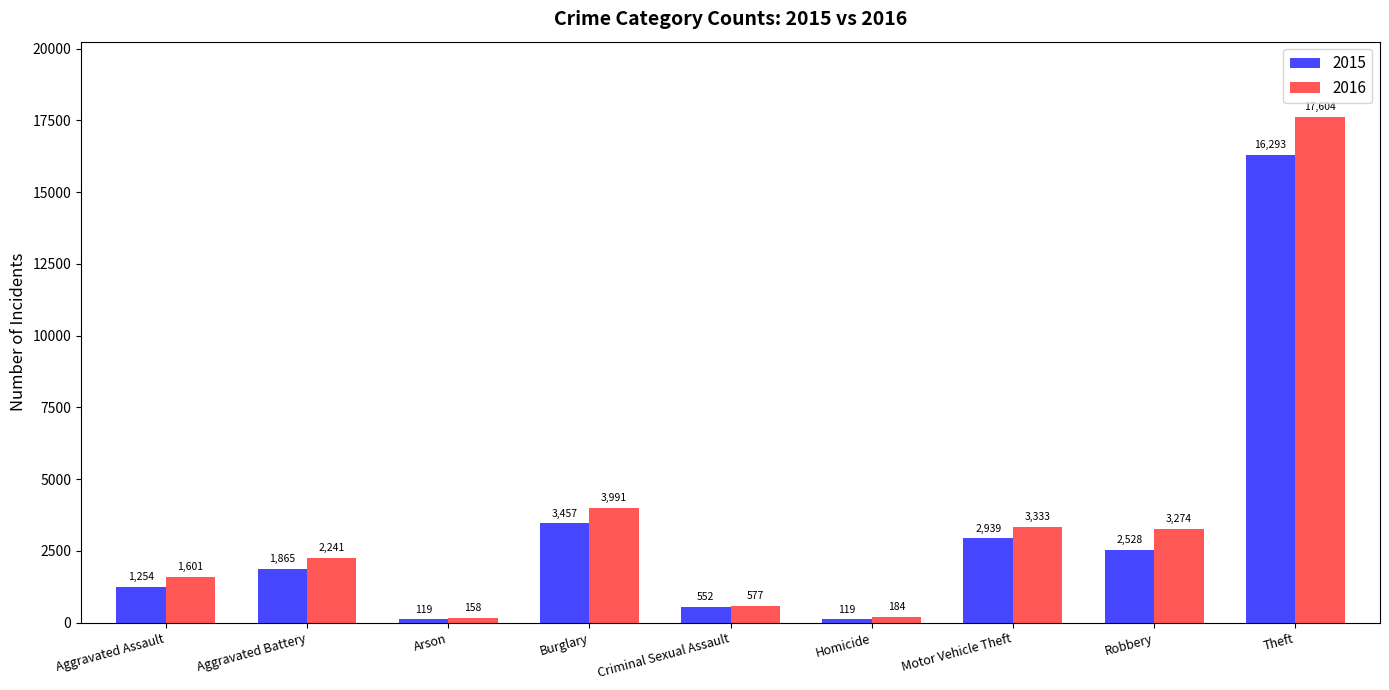

What is the greatest value displayed?

17604